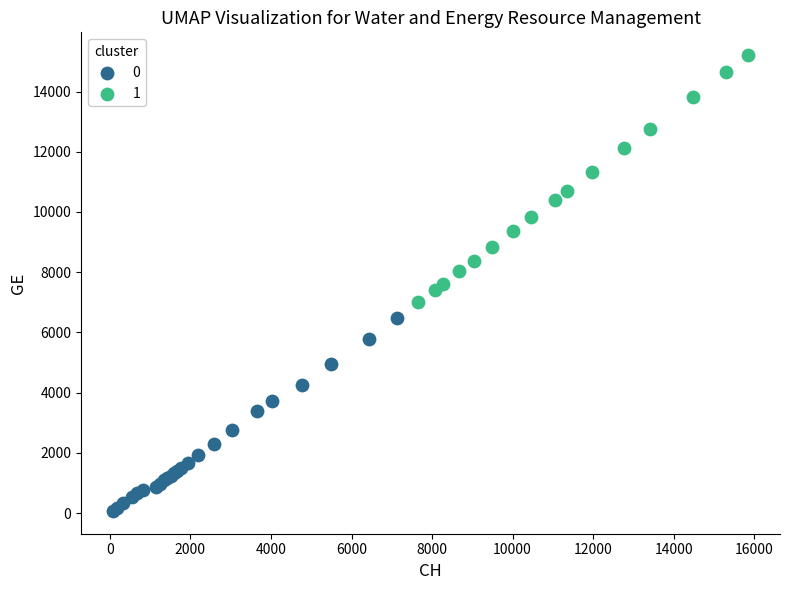

Which series has the widest spread of Y values?

1